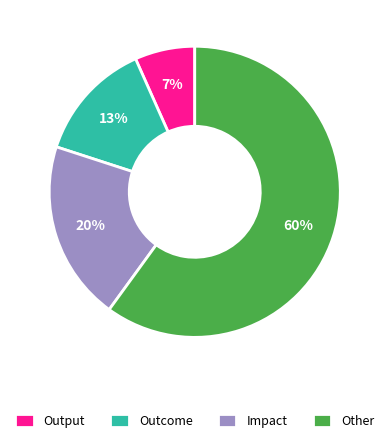

Rank the categories by value from lowest to highest.

Output, Outcome, Impact, Other